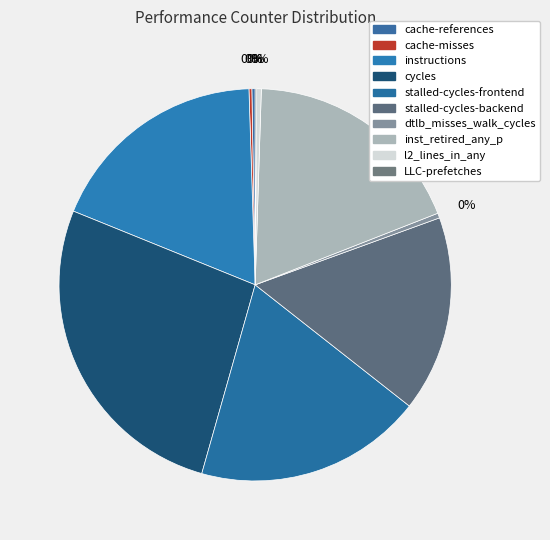

To the nearest percent, what is the average slice percentage?

10%